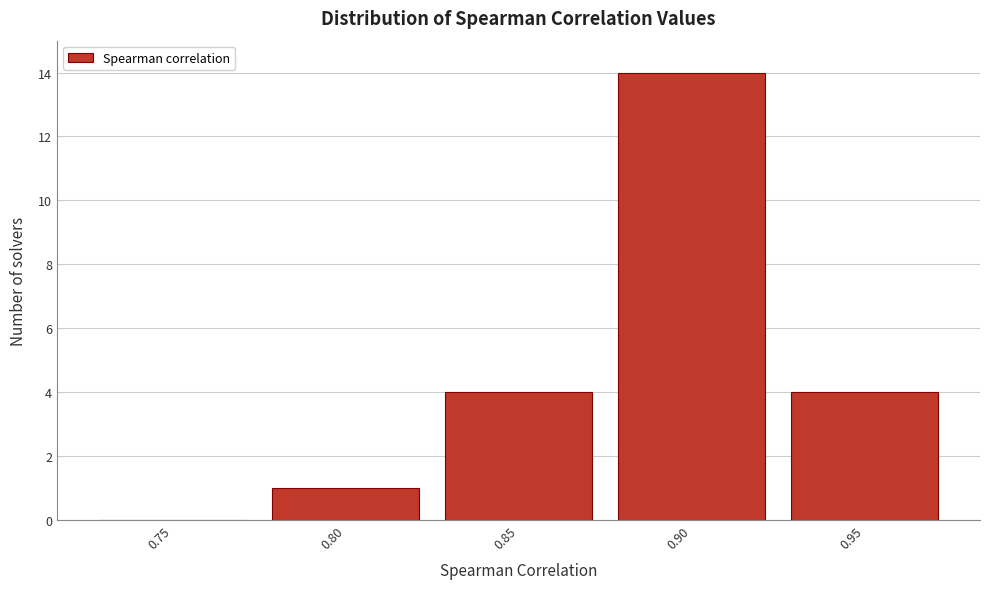

Reading right to left, transcribe all the data shown in this chart.

0.95=4	0.90=14	0.85=4	0.80=1	0.75=0